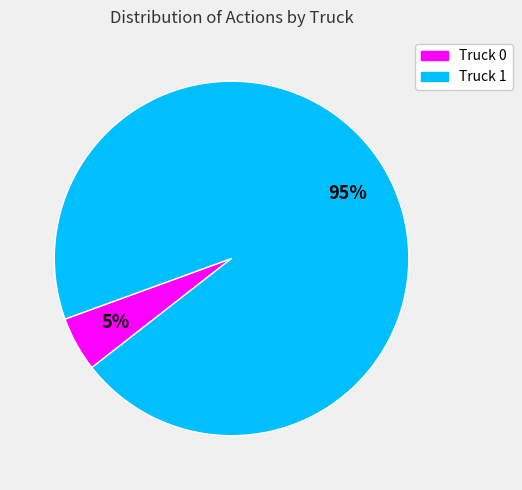

Do Truck 0 and Truck 1 together represent more than half of the pie?

Yes